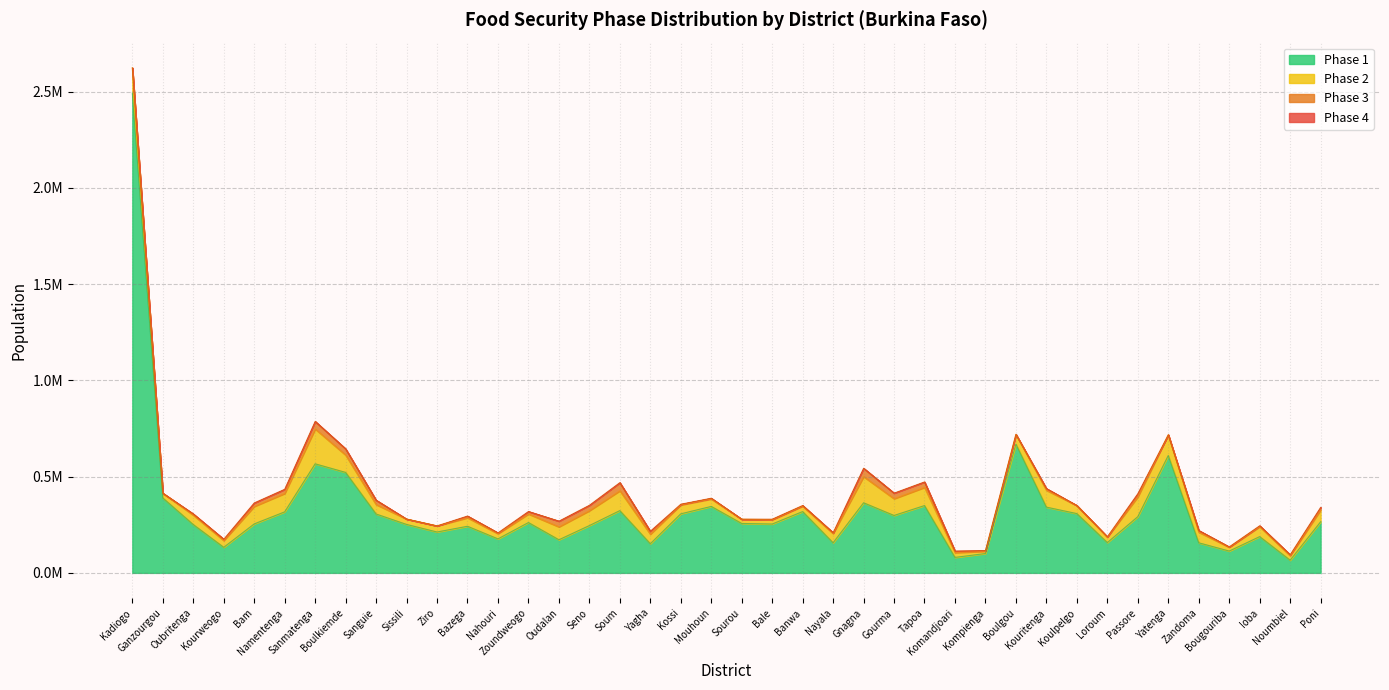

Rank the categories by phase35 value from highest to lowest.

Gnagna, Soum, Sanmatenga, Boulkiemde, Oudalan, Gourma, Tapoa, Seno, Sanguie, Namentenga, Bam, Passore, Yagha, Poni, Zoundweogo, Bazega, Zandoma, Kouritenga, Komandjoari, Kourweogo, Oubritenga, Ioba, Noumbiel, Nayala, Nahouri, Mouhoun, Kossi, Banwa, Kompienga, Bale, Loroum, Bougouriba, Kadiogo, Ganzourgou, Sissili, Ziro, Sourou, Boulgou, Koulpelgo, Yatenga